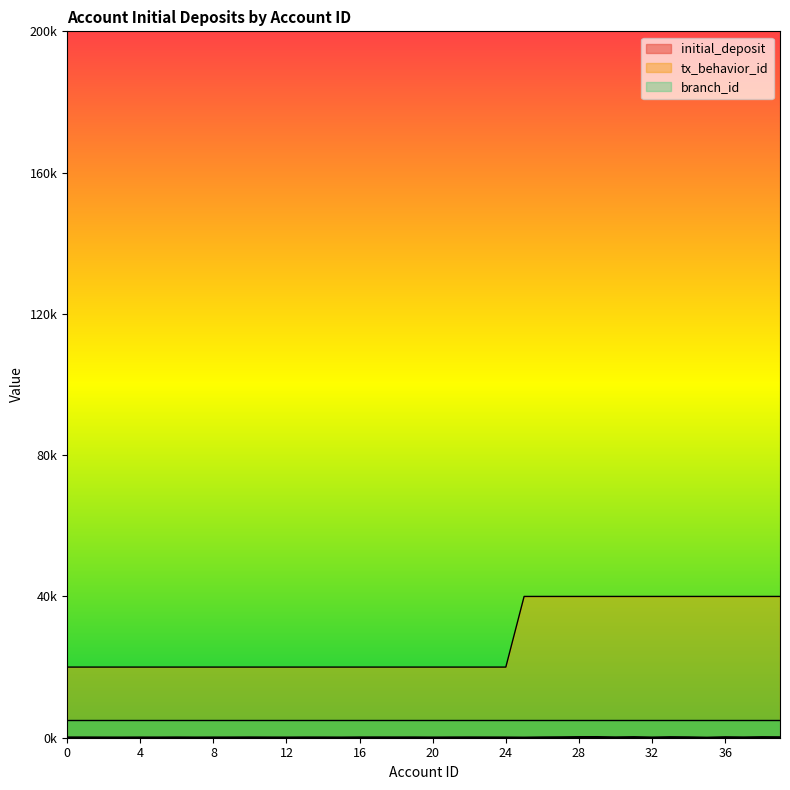

The value of tx_behavior_id at 33 is 40000.0. True or false?

True